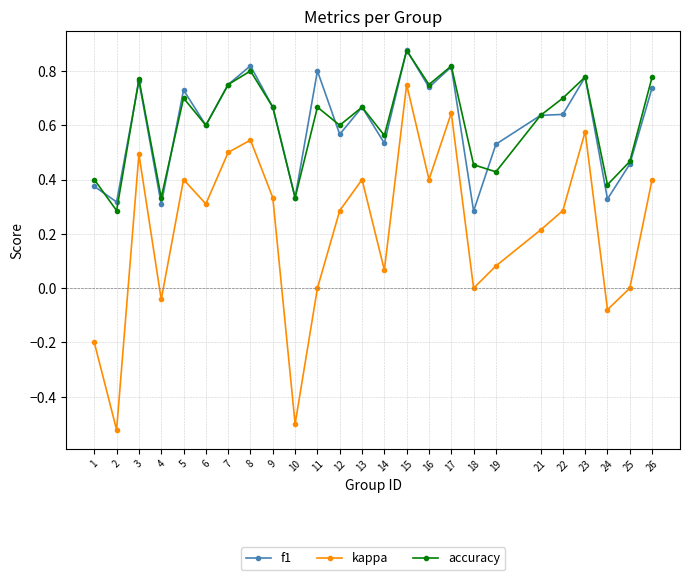

Which label corresponds to the largest value in the chart?

15